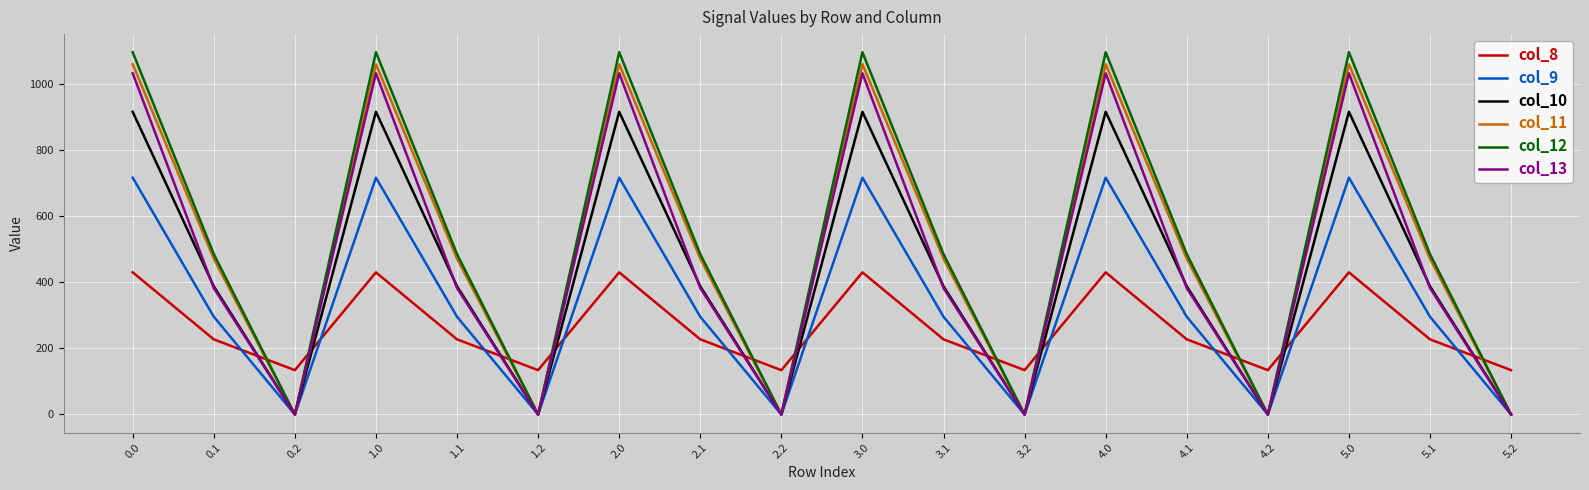

Reading left to right, list all the values displayed in this chart.

col_8: 0.0=430.3	0.1=227.5	0.2=134.2	1.0=430.3	1.1=227.5	1.2=134.2	2.0=430.3	2.1=227.5	2.2=134.2	3.0=430.3	3.1=227.5	3.2=134.2	4.0=430.3	4.1=227.5	4.2=134.2	5.0=430.3	5.1=227.5	5.2=134.2
col_9: 0.0=716.9	0.1=295.9	0.2=0.0	1.0=716.9	1.1=295.9	1.2=0.0	2.0=716.9	2.1=295.9	2.2=0.0	3.0=716.9	3.1=295.9	3.2=0.0	4.0=716.9	4.1=295.9	4.2=0.0	5.0=716.9	5.1=295.9	5.2=0.0
col_10: 0.0=916.2	0.1=388.1	0.2=0.0	1.0=916.2	1.1=388.1	1.2=0.0	2.0=916.2	2.1=388.1	2.2=0.0	3.0=916.2	3.1=388.1	3.2=0.0	4.0=916.2	4.1=388.1	4.2=0.0	5.0=916.2	5.1=388.1	5.2=0.0
col_11: 0.0=1060.3	0.1=471.7	0.2=0.0	1.0=1060.3	1.1=471.7	1.2=0.0	2.0=1060.3	2.1=471.7	2.2=0.0	3.0=1060.3	3.1=471.7	3.2=0.0	4.0=1060.3	4.1=471.7	4.2=0.0	5.0=1060.3	5.1=471.7	5.2=0.0
col_12: 0.0=1096.7	0.1=485.4	0.2=0.0	1.0=1096.7	1.1=485.4	1.2=0.0	2.0=1096.7	2.1=485.4	2.2=0.0	3.0=1096.7	3.1=485.4	3.2=0.0	4.0=1096.7	4.1=485.4	4.2=0.0	5.0=1096.7	5.1=485.4	5.2=0.0
col_13: 0.0=1032.9	0.1=382.7	0.2=0.0	1.0=1032.9	1.1=382.7	1.2=0.0	2.0=1032.9	2.1=382.7	2.2=0.0	3.0=1032.9	3.1=382.7	3.2=0.0	4.0=1032.9	4.1=382.7	4.2=0.0	5.0=1032.9	5.1=382.7	5.2=0.0